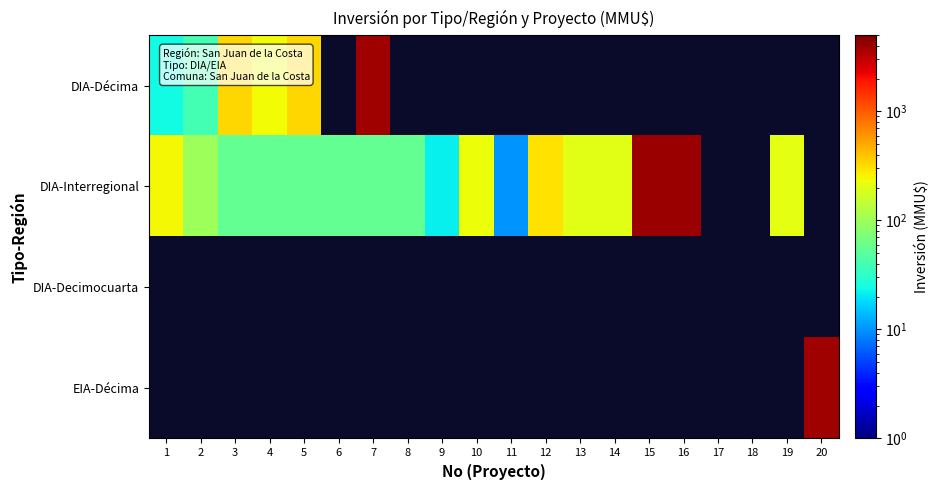

At how many categories does at least one series exceed 207?

11